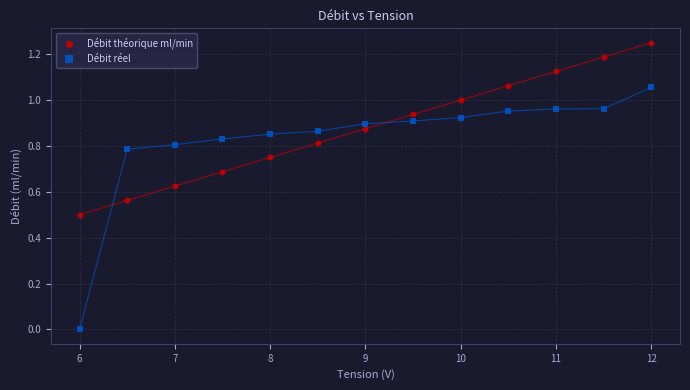

What are all the series names shown in the legend?

Débit théorique ml/min, Débit réel